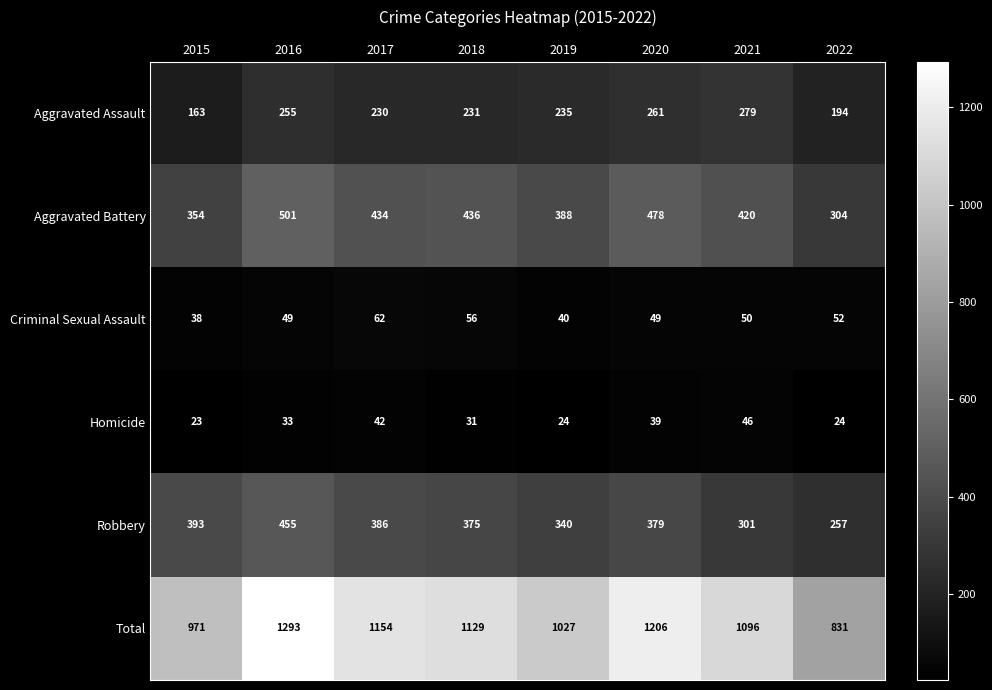

List the series in order of their peak value, highest first.

Total, Aggravated Battery, Robbery, Aggravated Assault, Criminal Sexual Assault, Homicide